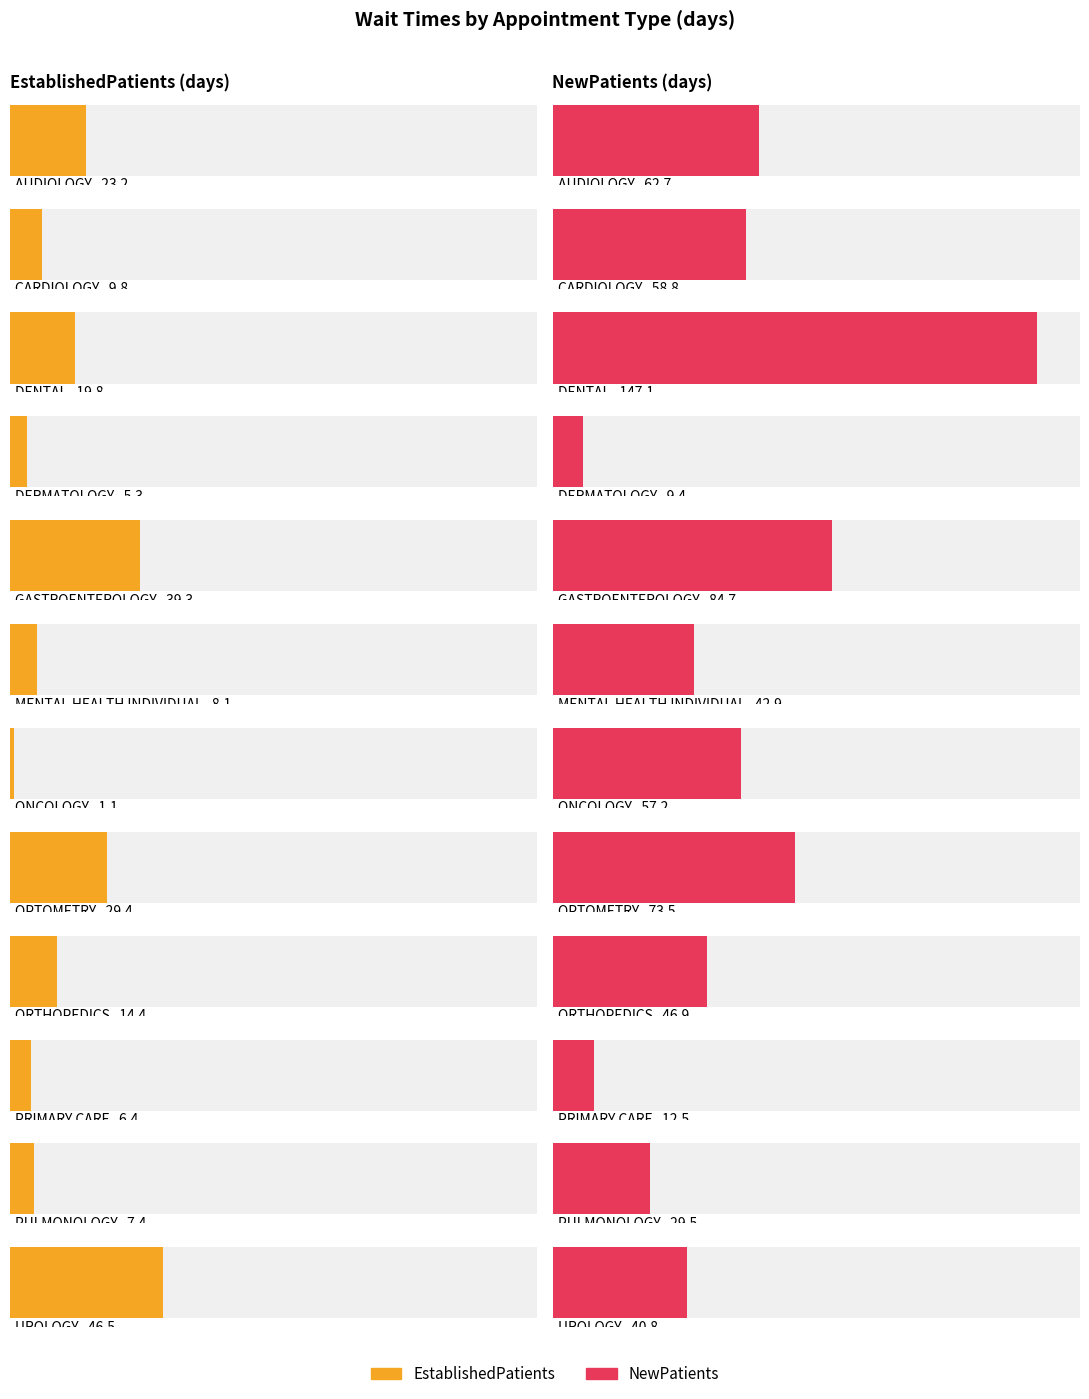

At how many categories does at least one series exceed 98?

1